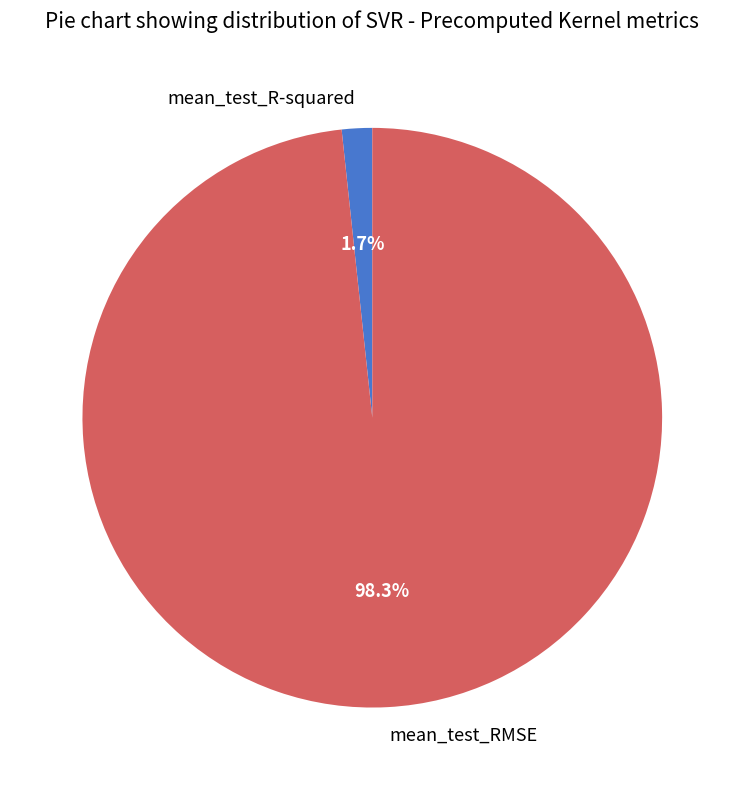

Does mean_test_R-squared account for over 50% of the chart?

No